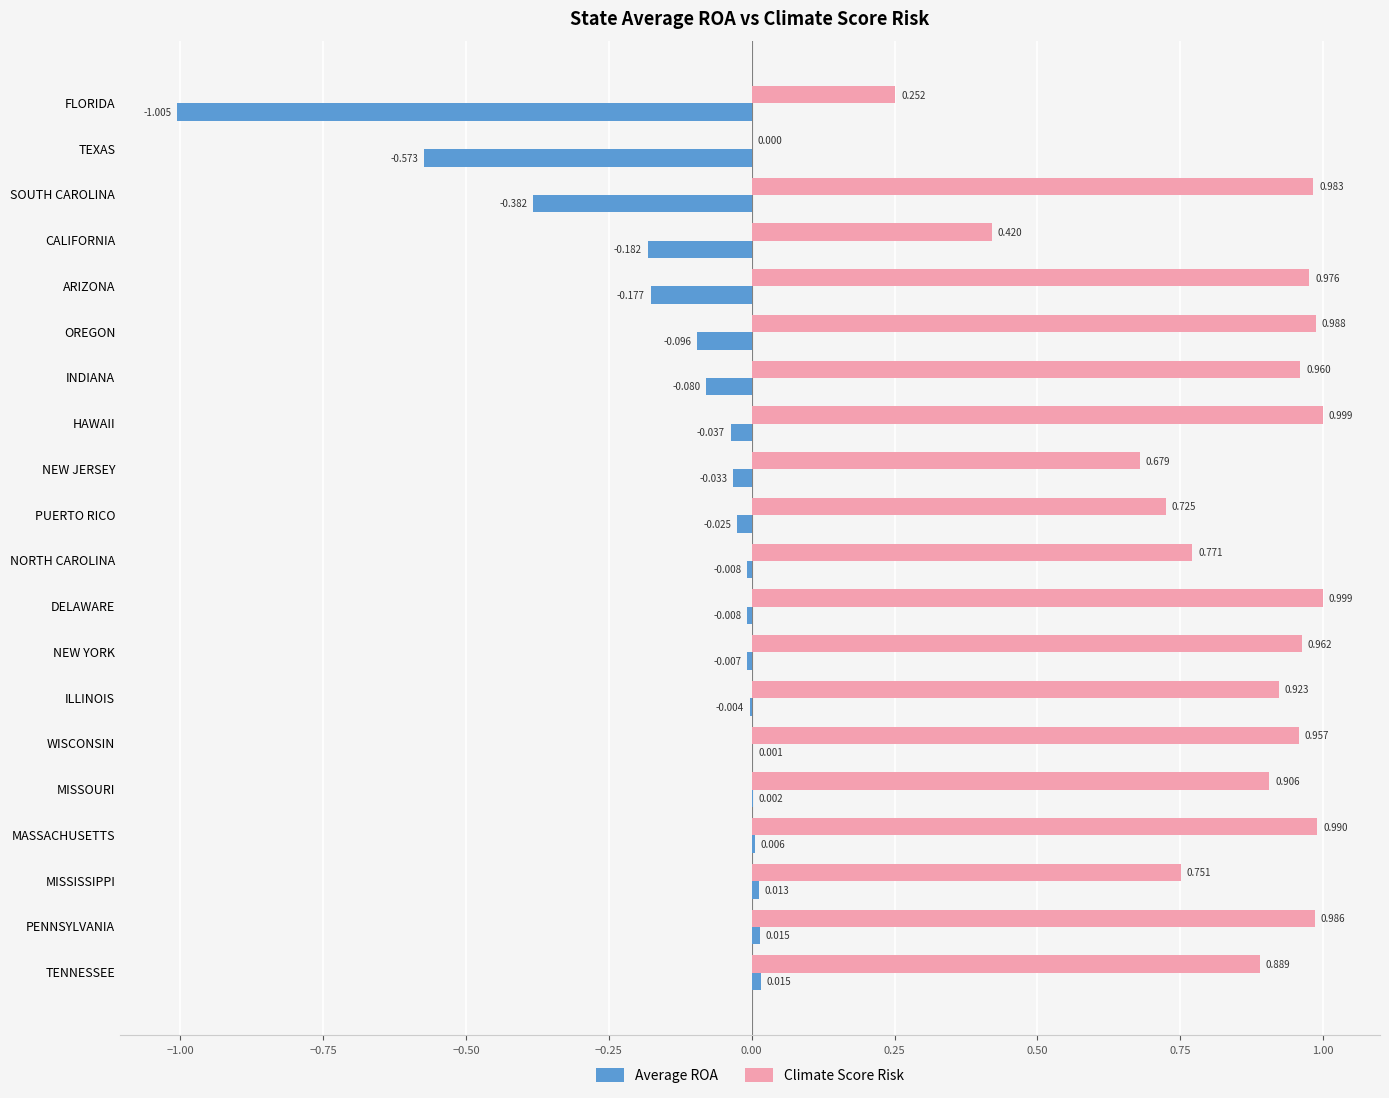

Which series has the largest total across all categories?

Climate Score Risk